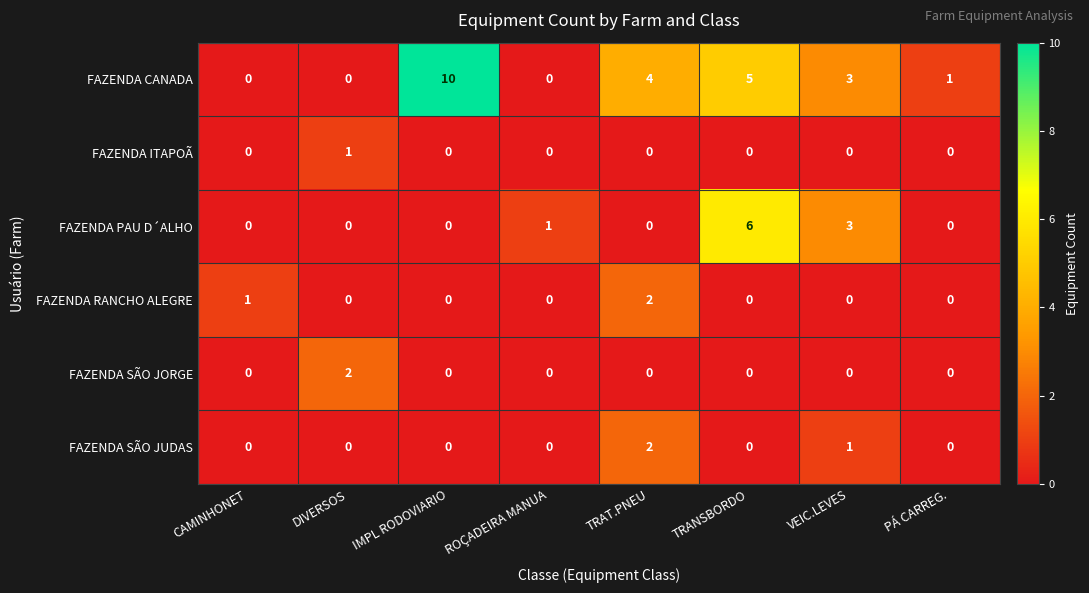

True or false: FAZENDA RANCHO ALEGRE has a value of 1 at CAMINHONET.

True